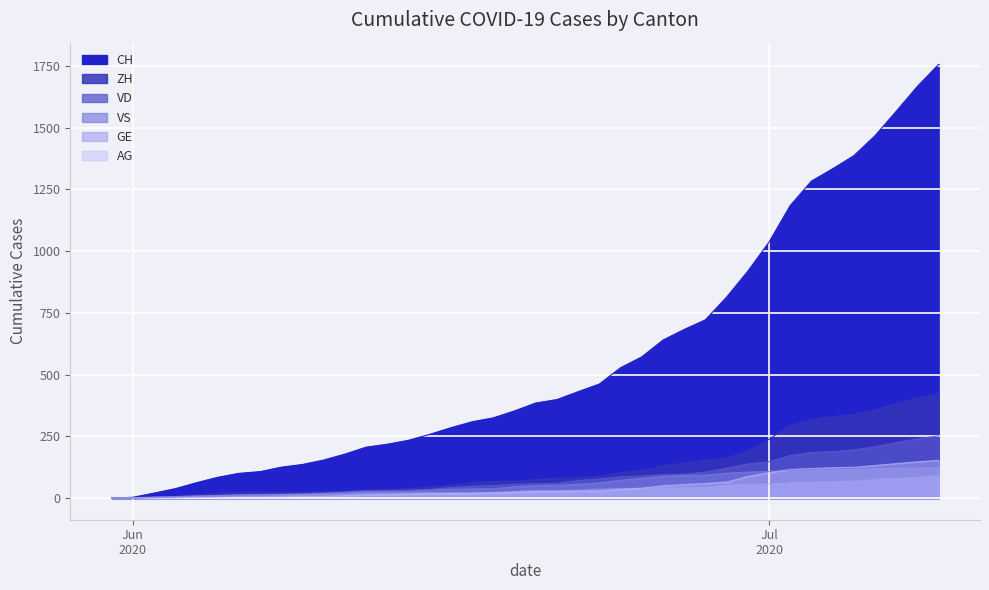

True or false: VS has more than 0 points higher than both neighbors.

False